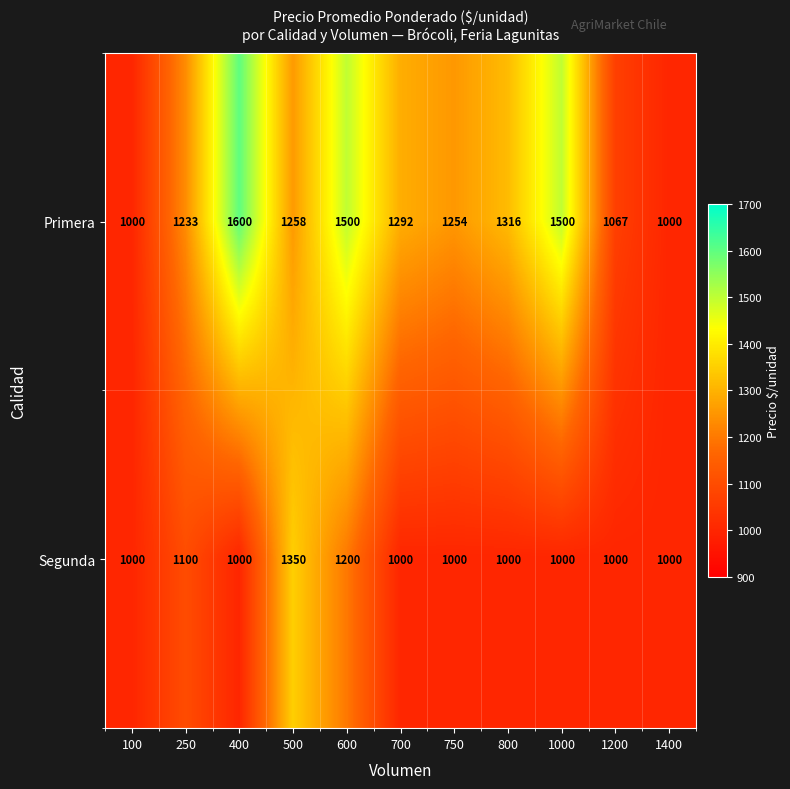

What is the average value of the Segunda series?

1059